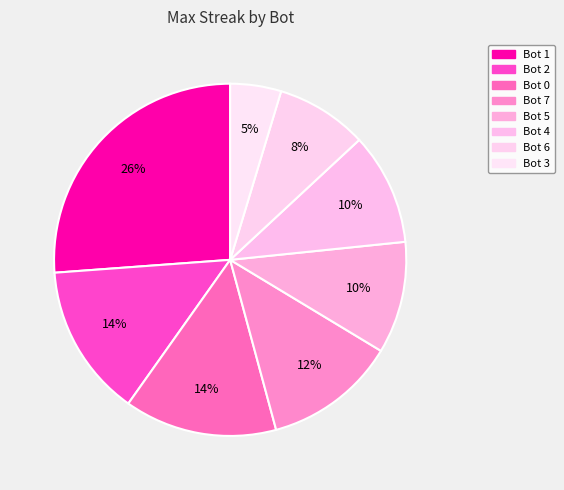

Rank the categories by value from lowest to highest.

Bot 3, Bot 6, Bot 5, Bot 4, Bot 7, Bot 2, Bot 0, Bot 1